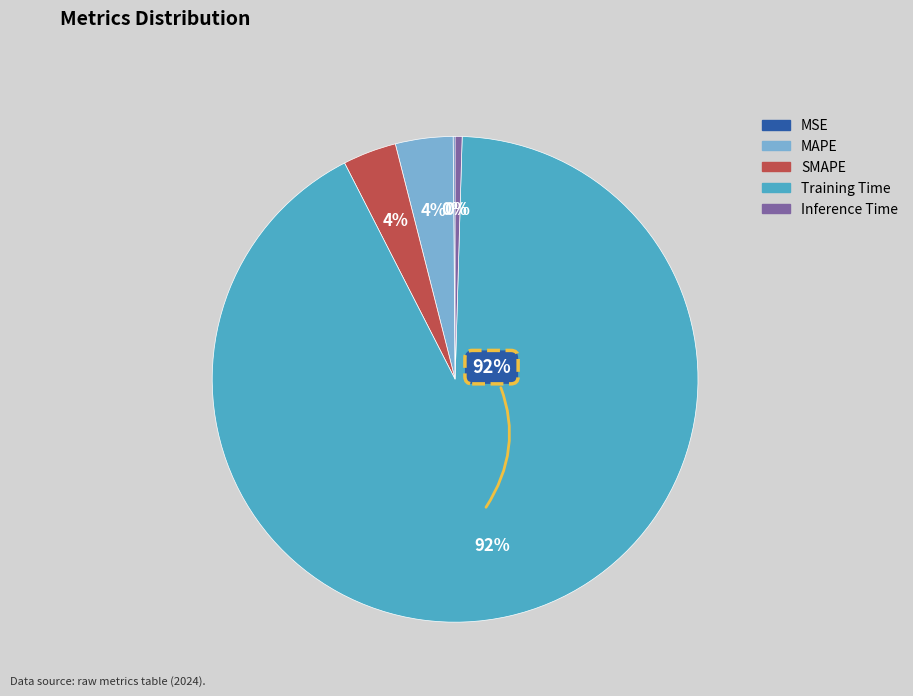

Is the sum of MAPE and SMAPE greater than half?

No